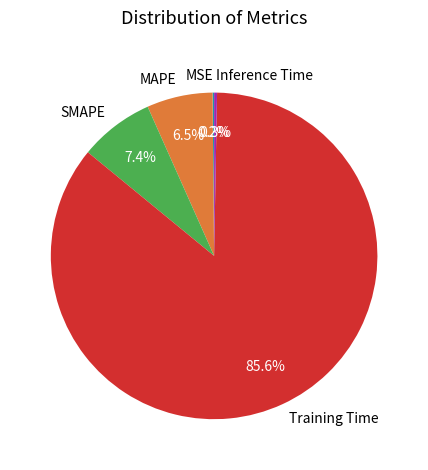

What is the largest slice in the pie chart?

Training Time